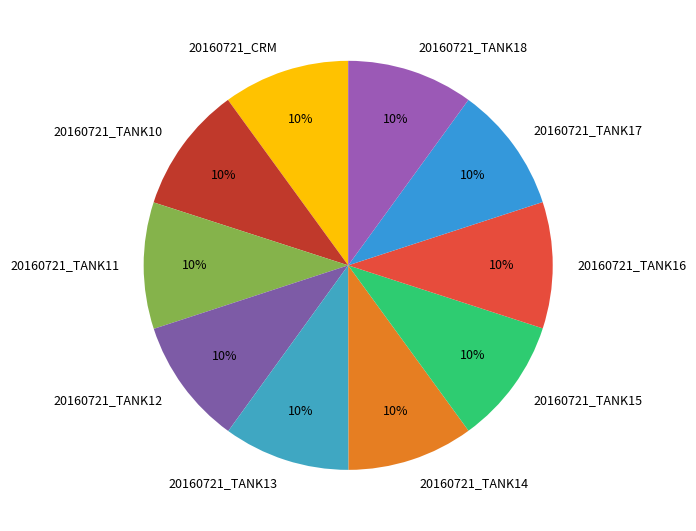

What percentage is the 20160721_TANK12 slice, to the nearest percent?

10%